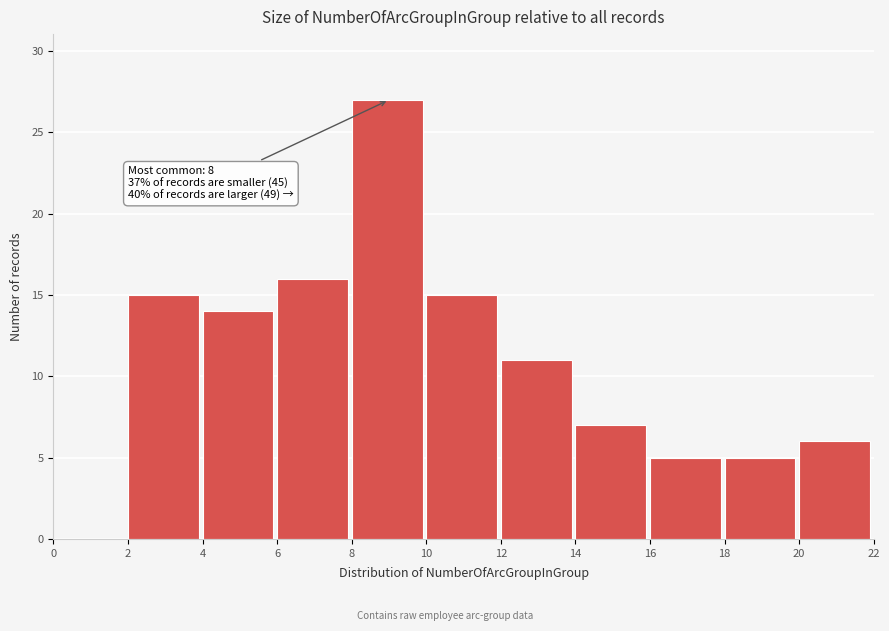

Which range on the x-axis has the tallest bar?

8 to 10